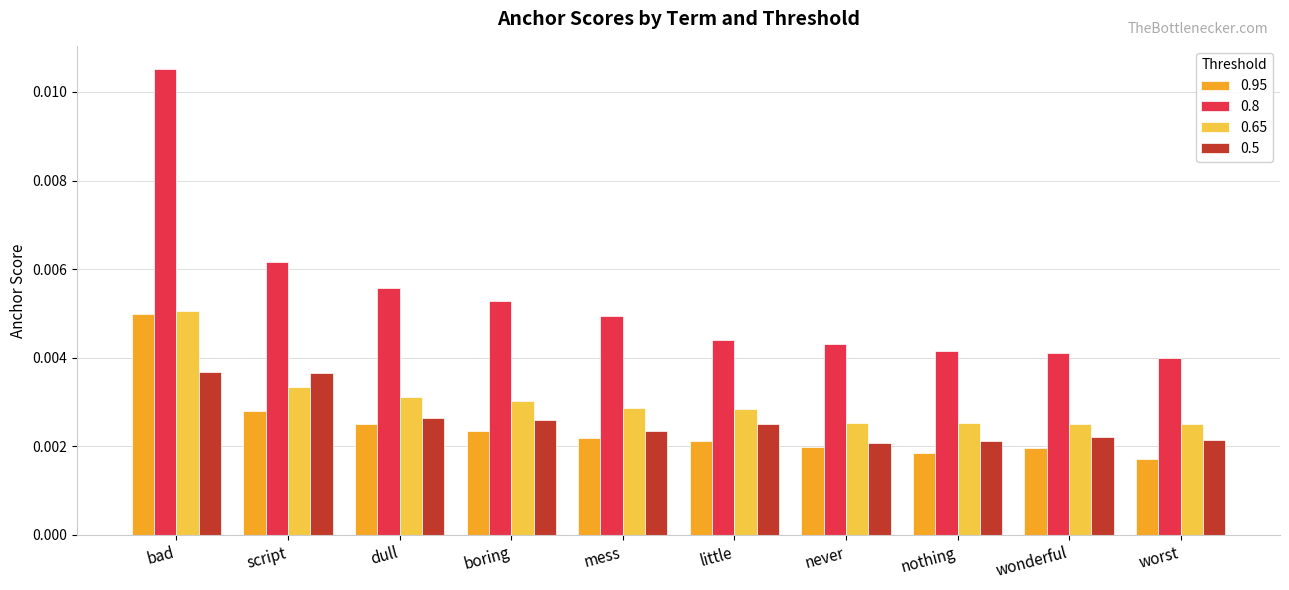

How many distinct data groups are displayed?

4